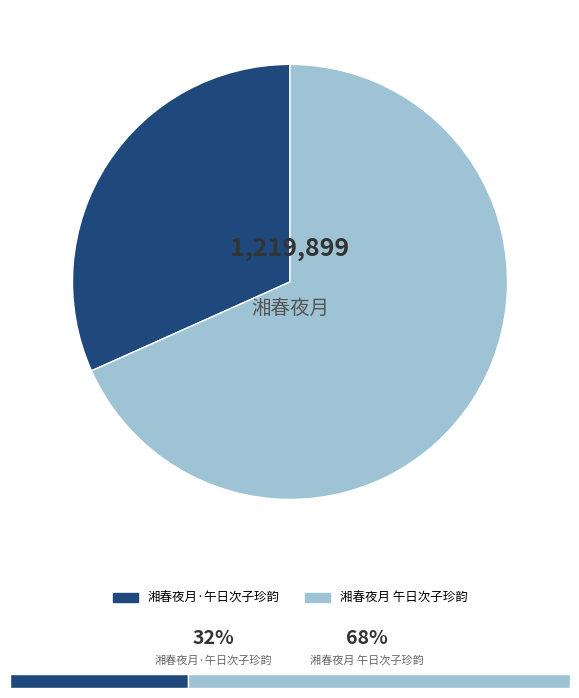

Which category has the smallest portion of the pie?

湘春夜月·午日次子珍韵